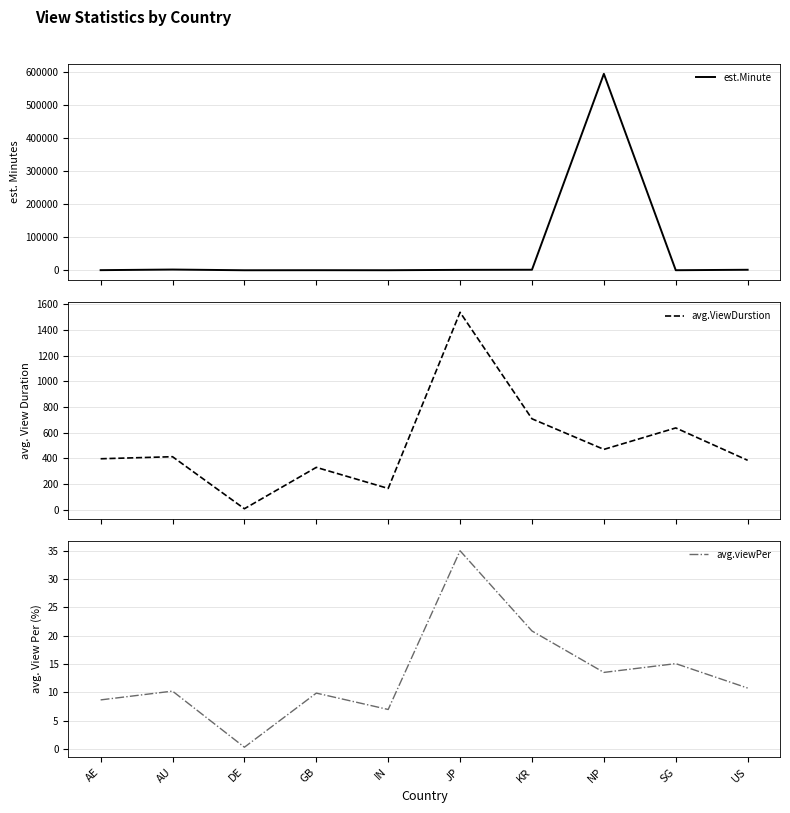

Is this an area chart (filled region under the line)?

No